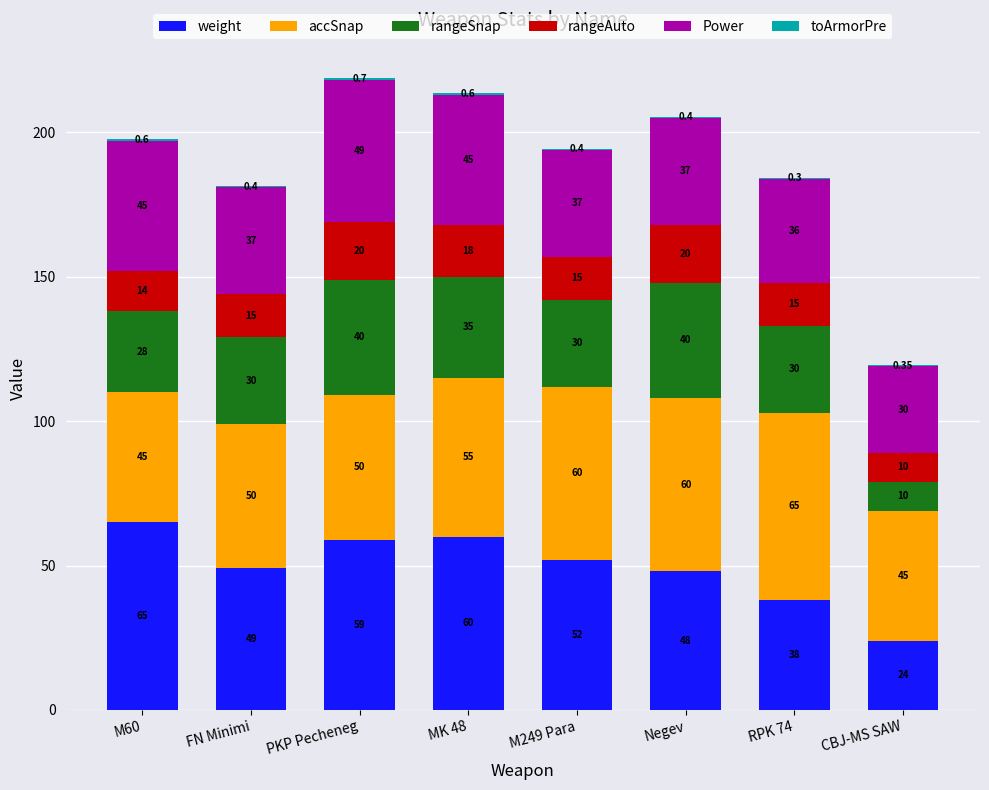

At which category is the sum across all series the highest?

PKP Pecheneg